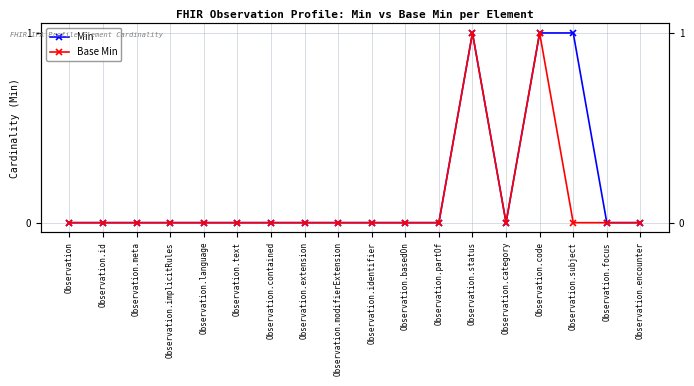

Which series has the largest range (max minus min)?

Min